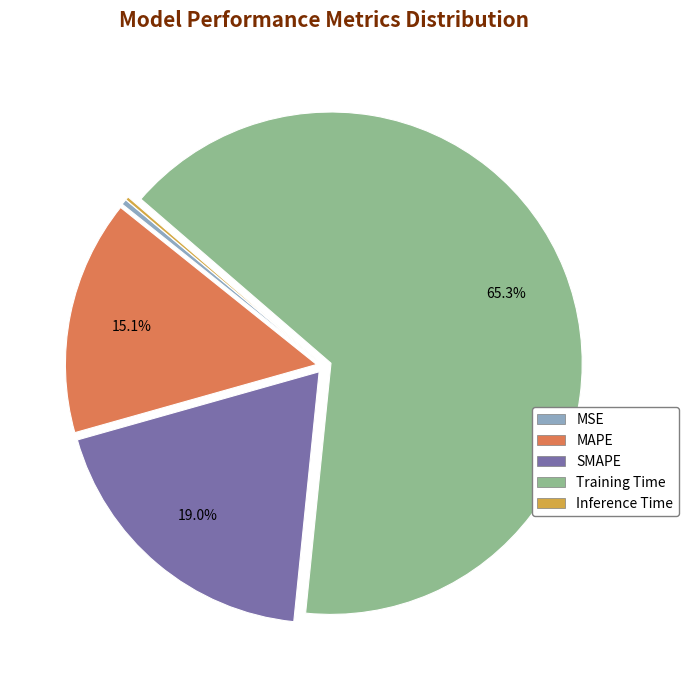

Does Training Time account for over 50% of the chart?

Yes